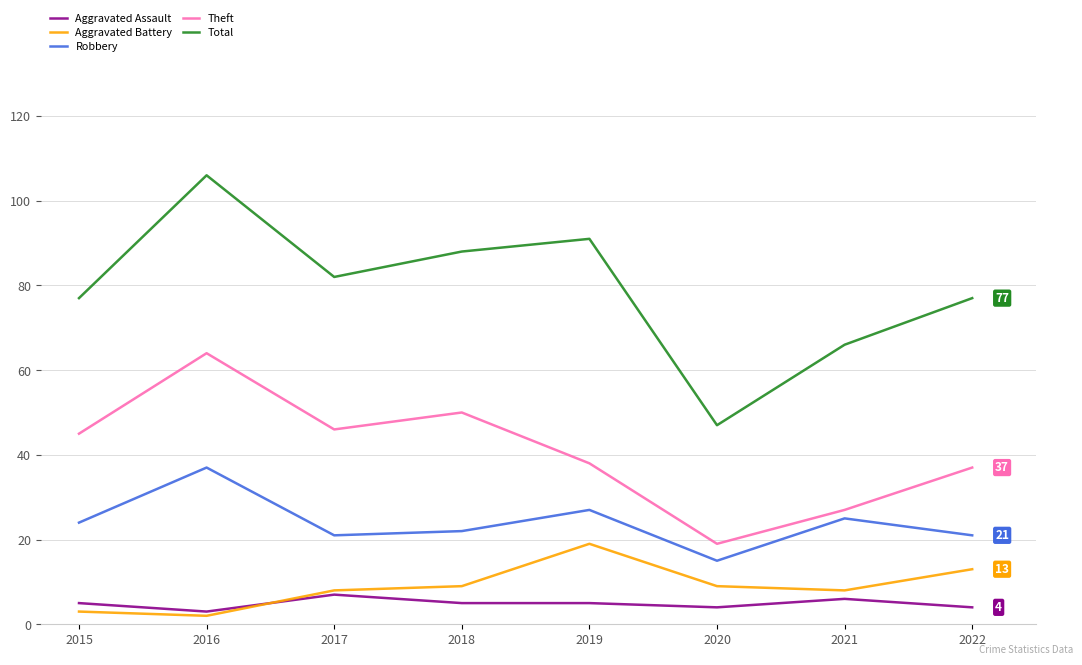

Which series has the widest spread of values?

Total